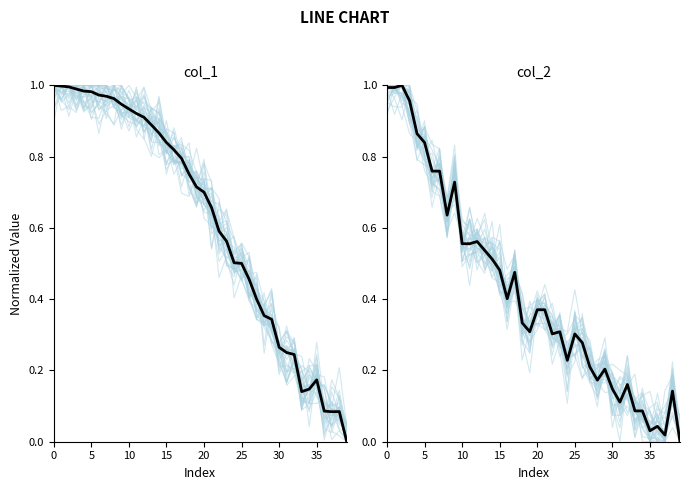

Between which two adjacent categories do col_2 and col_1 first intersect?

5 and 10